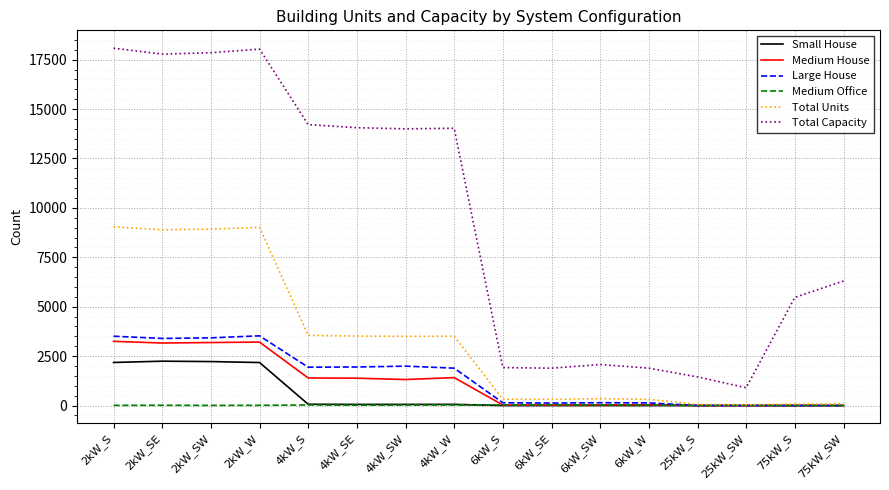

Is the value of Medium Office at 6kW_SW greater than the value of Medium House at 4kW_SW?

No